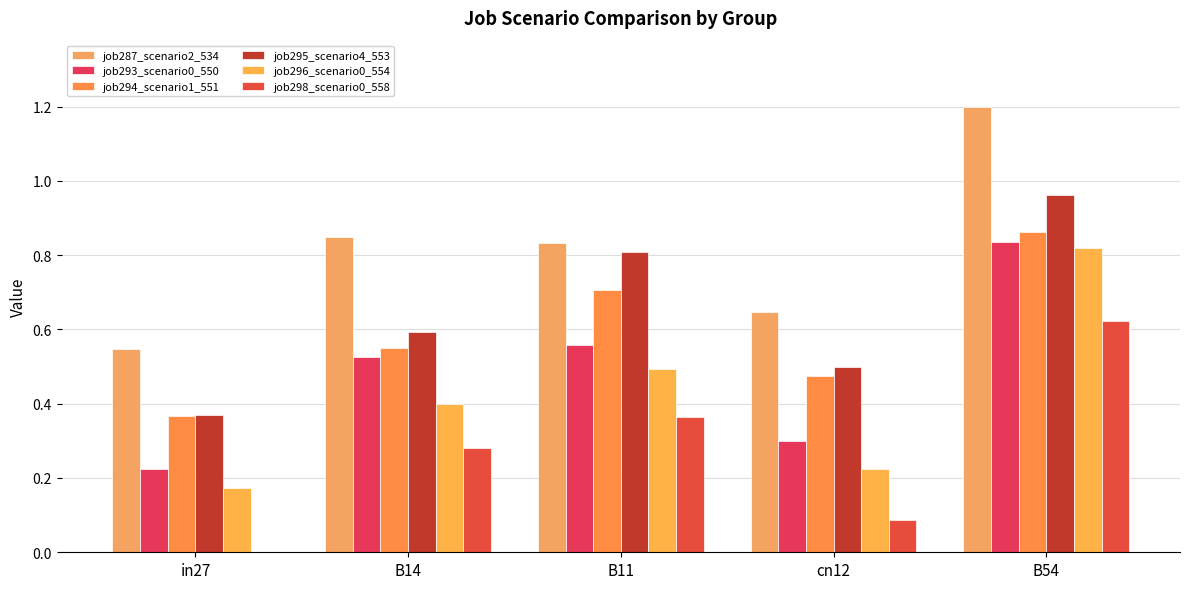

Are the bars grouped side by side (vs. stacked)?

Yes